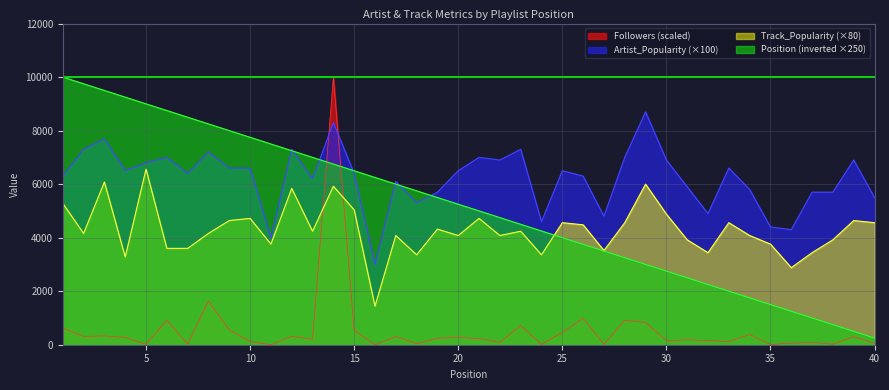

Where does the Track_Popularity series first go above 4240?

1